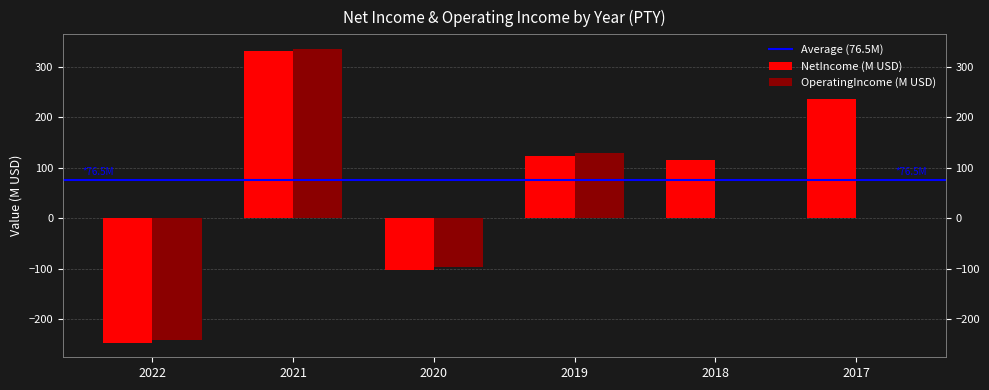

At which label is OperatingIncome closest to 47?

2018